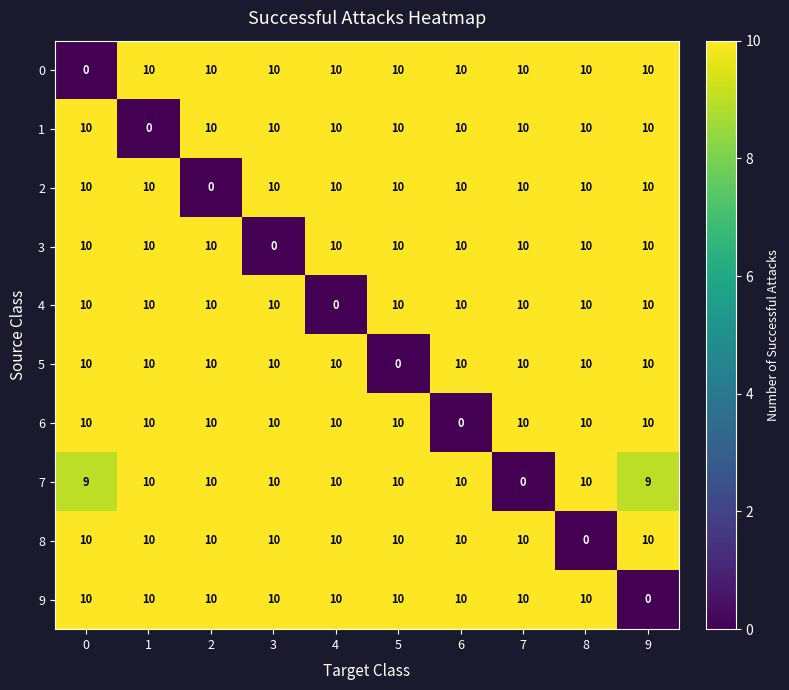

What is the greatest value displayed?

10